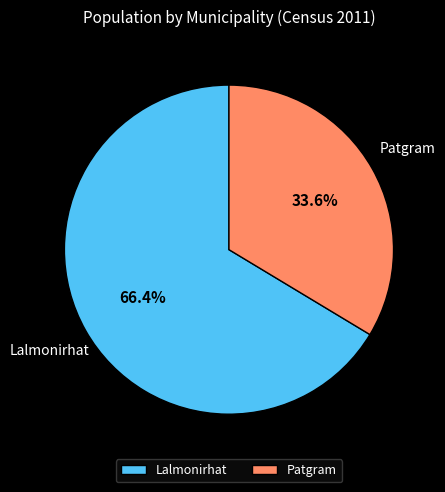

To the nearest percent, what is the combined percentage of Lalmonirhat and Patgram?

100%